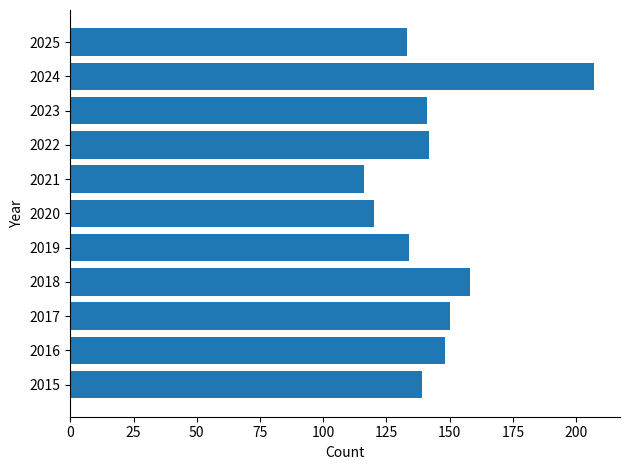

The chart shows a value of 255 at 2017. True or false?

False